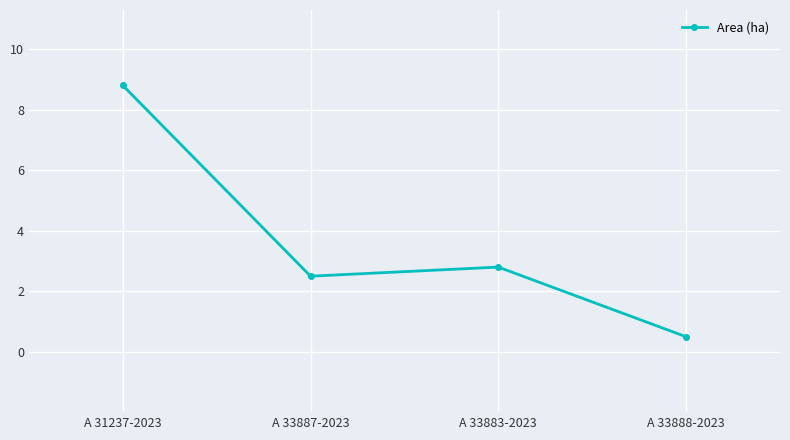

What is the label of the 2nd point from the right?

A 33883-2023